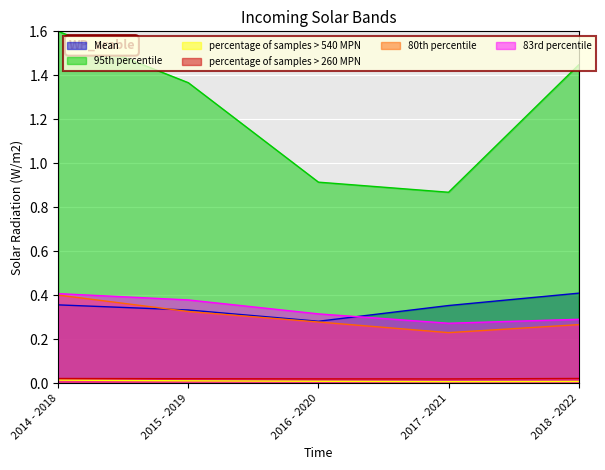

Count the 80th percentile values in the range 0 to 1.

5